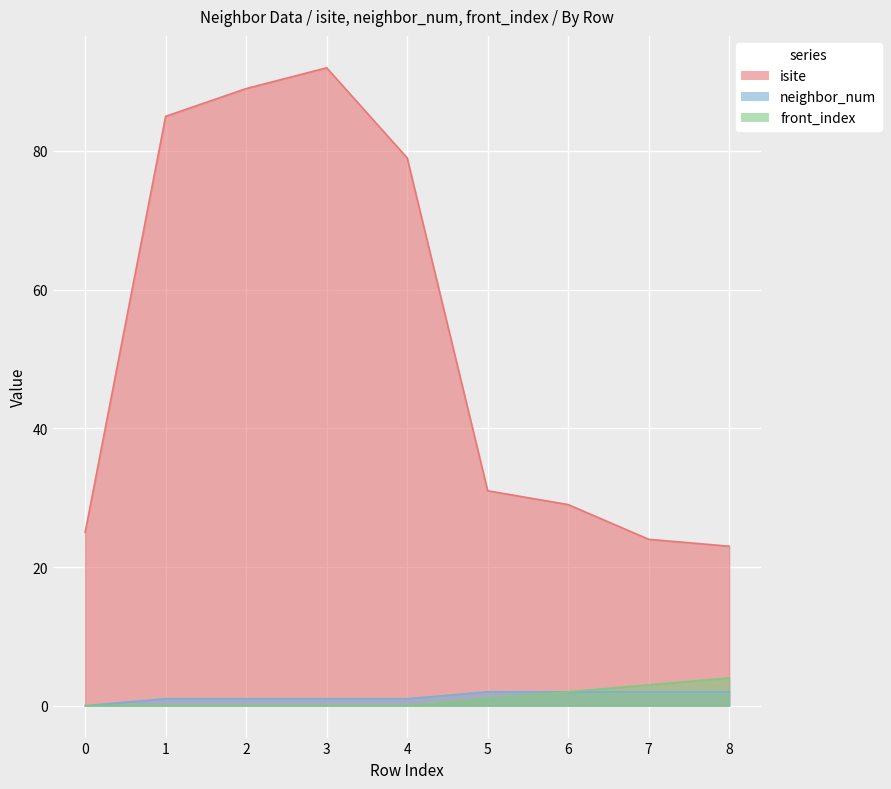

What is the value of the neighbor_num point at the 4th from the left?

1